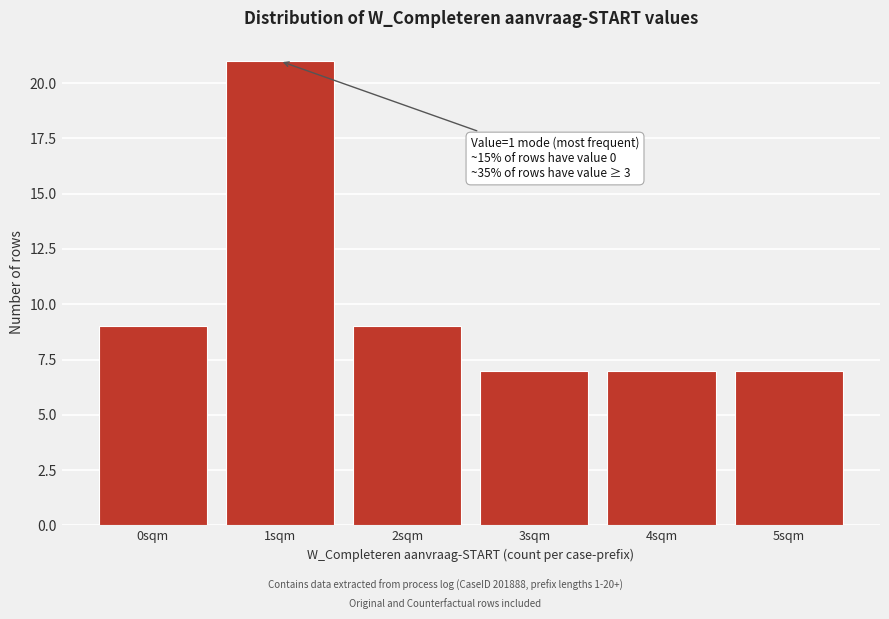

Reading left to right, list all the values displayed in this chart.

9	21	9	7	7	7